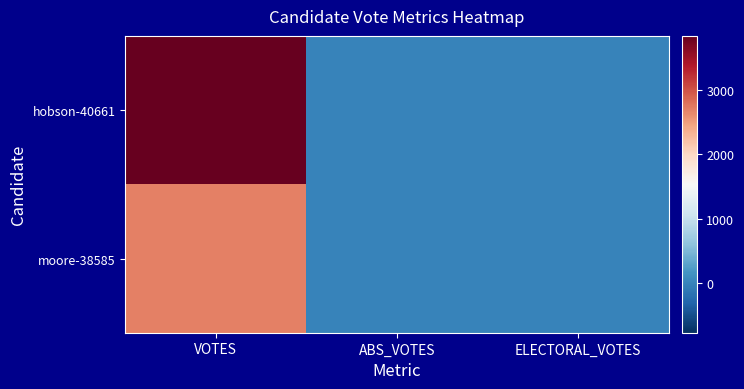

At how many categories does at least one series exceed 1474?

1